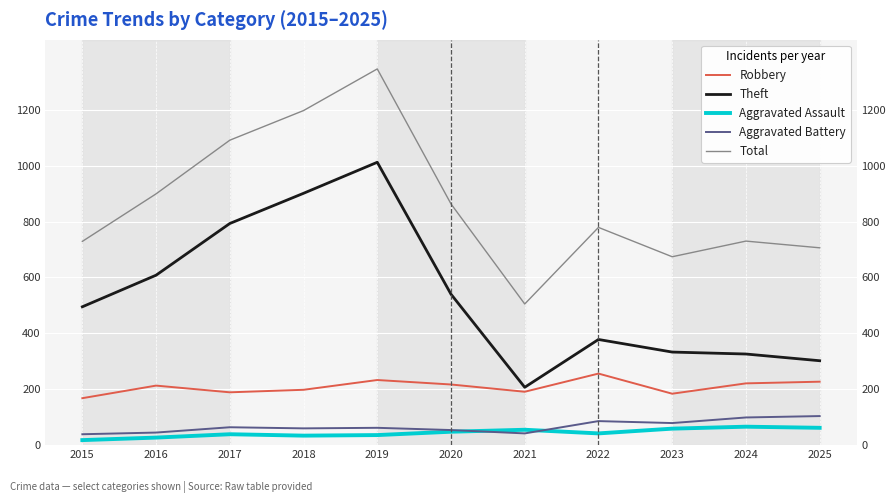

True or false: Aggravated Battery and Total intersect in this chart.

False